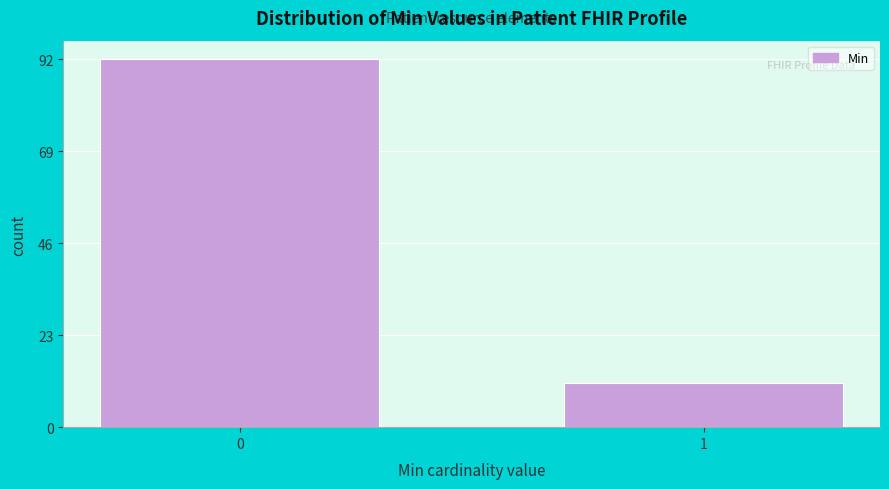

Reading left to right, list all the values displayed in this chart.

92	11